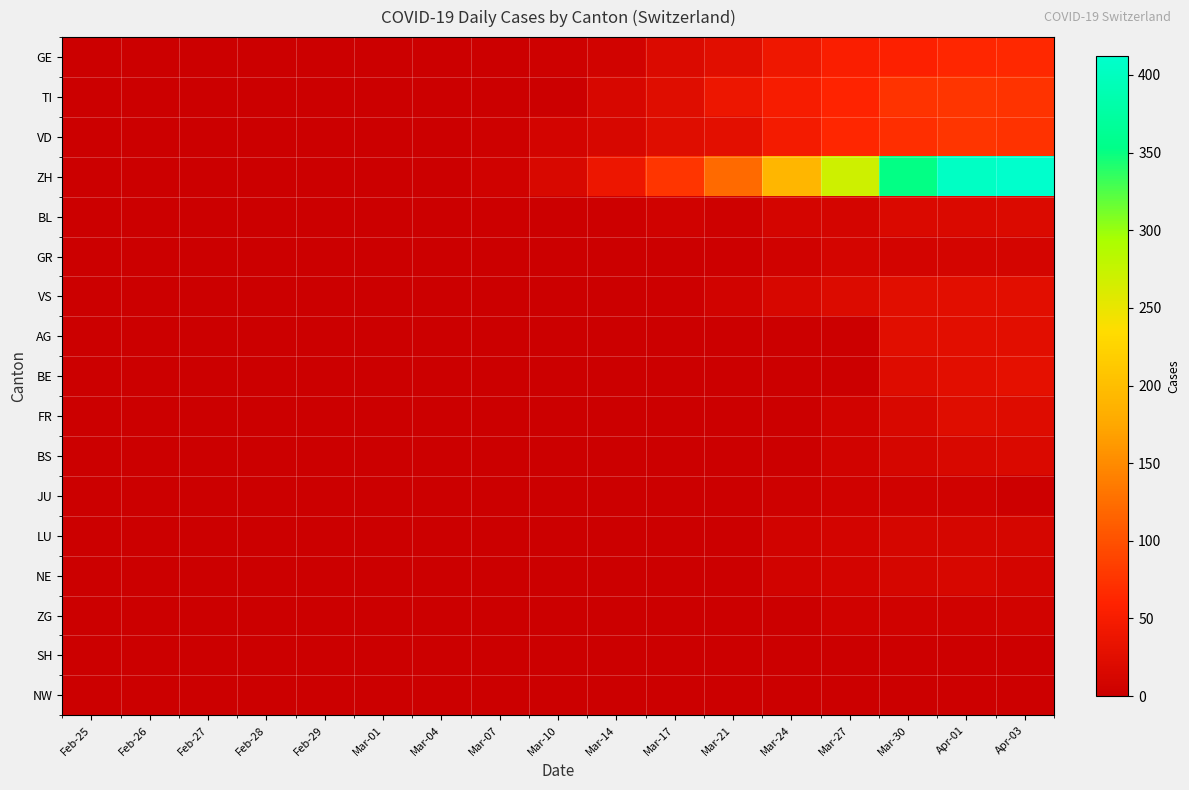

Which category has the lowest value across all series?

Feb-25